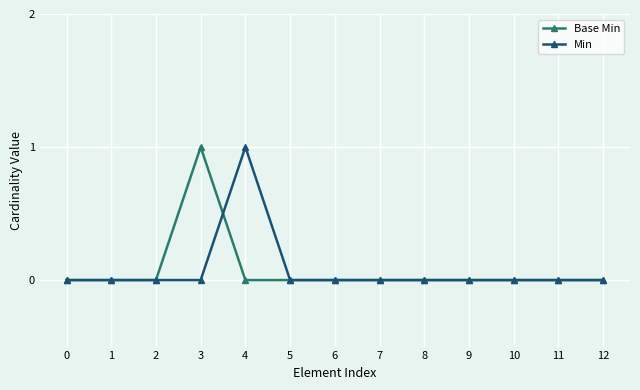

Count the number of data series in this chart.

2